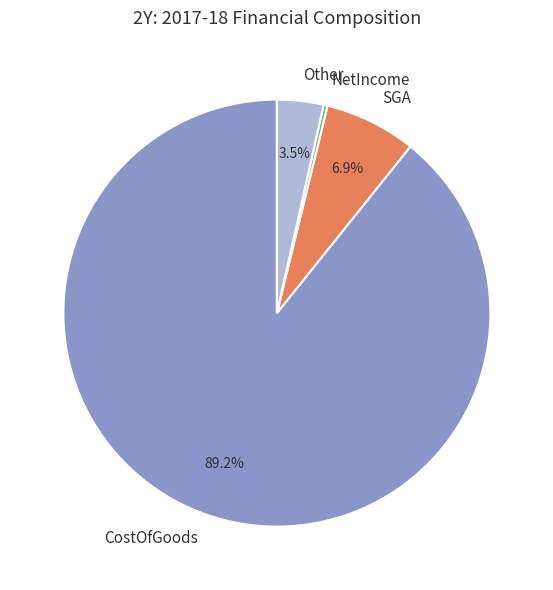

Which category has the smallest portion of the pie?

NetIncome